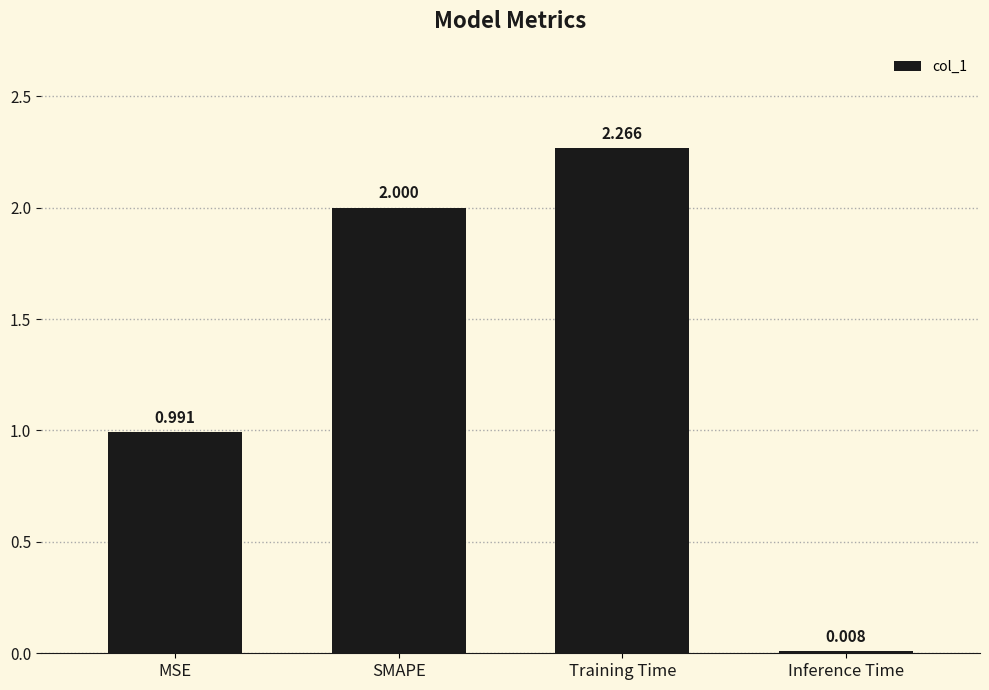

Which has a higher value, MSE or Inference Time?

MSE